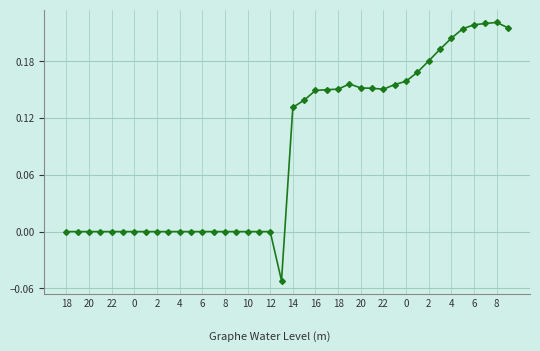

What is the difference between the second highest and minimum values?

0.3